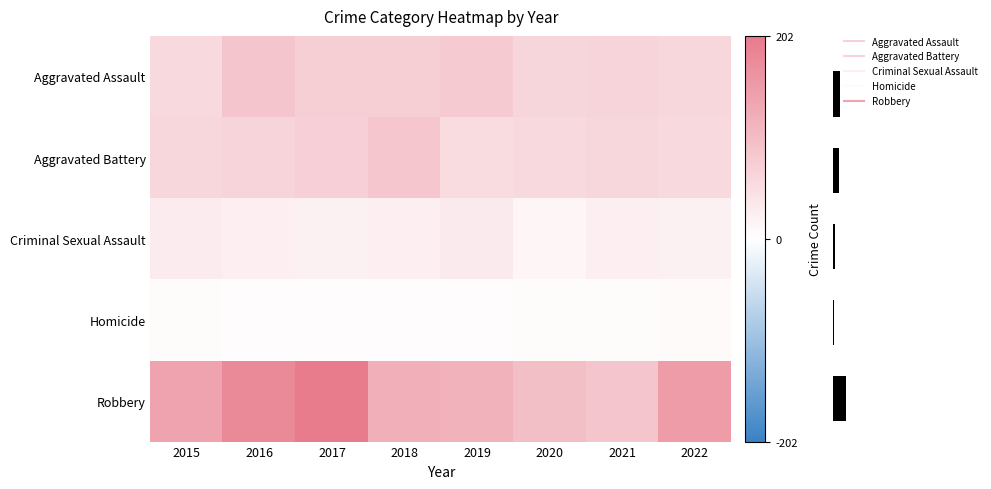

At which label is Aggravated Battery closest to 69?

2017